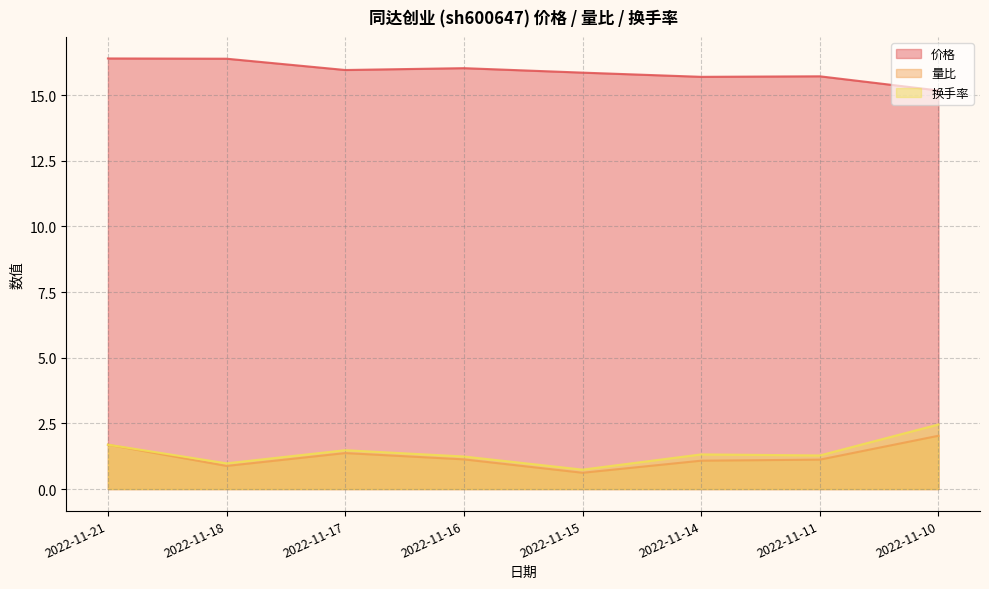

Which series changed the most between 2022-11-16 and 2022-11-21?

量比